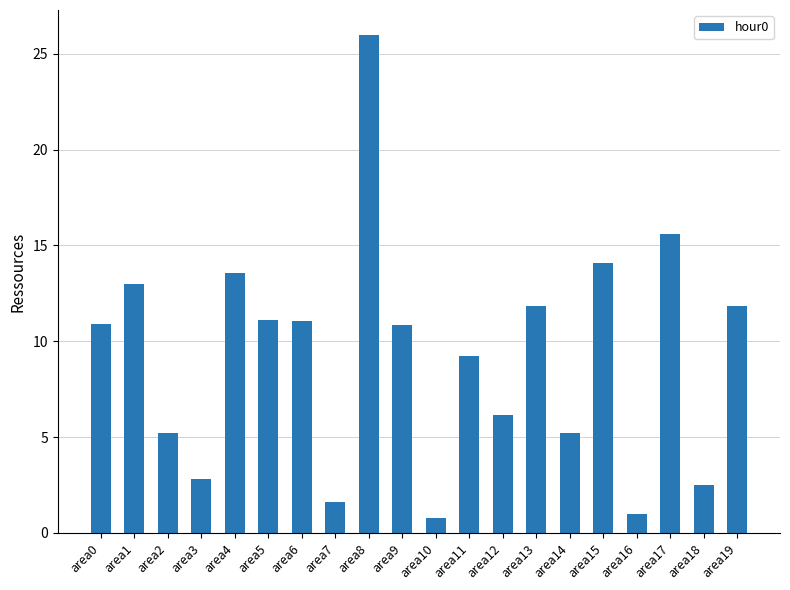

What is the value of the 15th bar from the left?

5.2